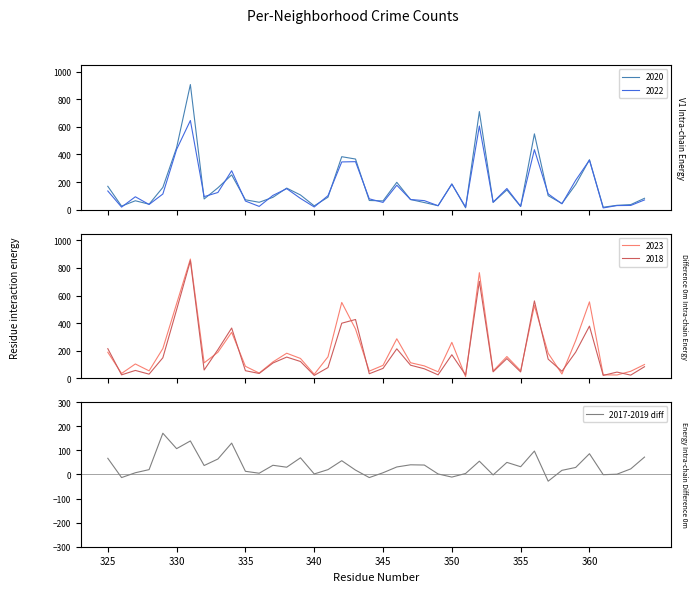

What is the difference between the maximum and second lowest values?

184